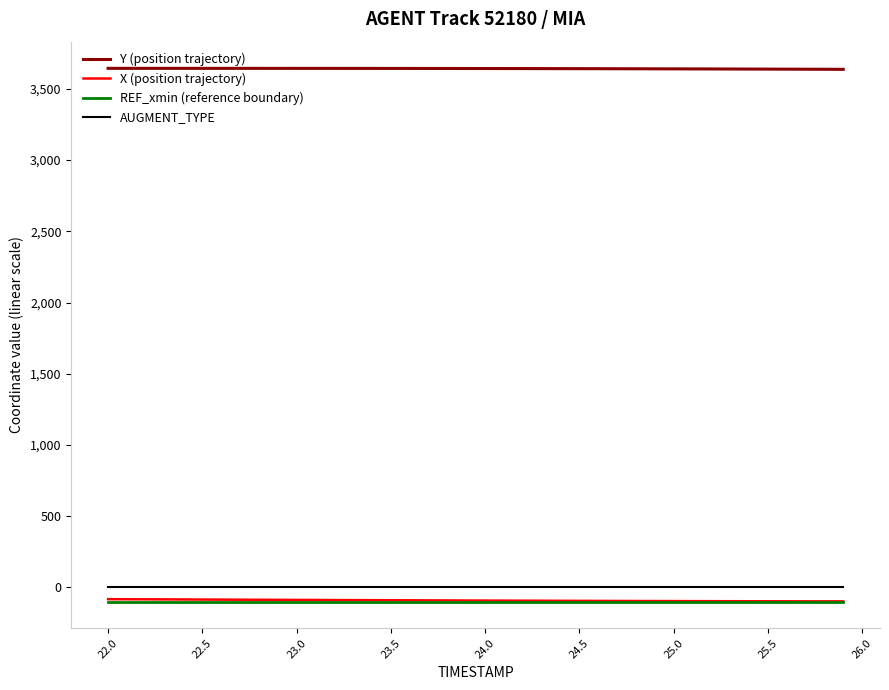

How many data points in X (position trajectory) are above -91?

19